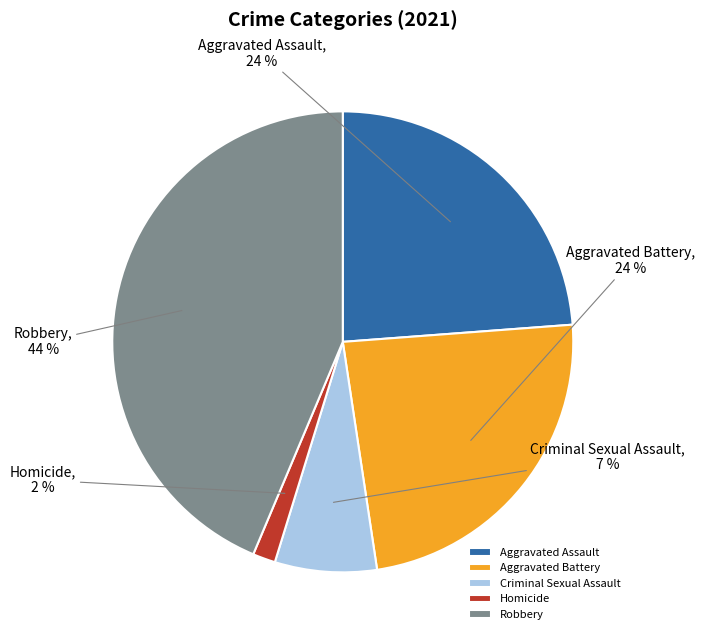

To the nearest percent, what portion does Robbery represent?

44%